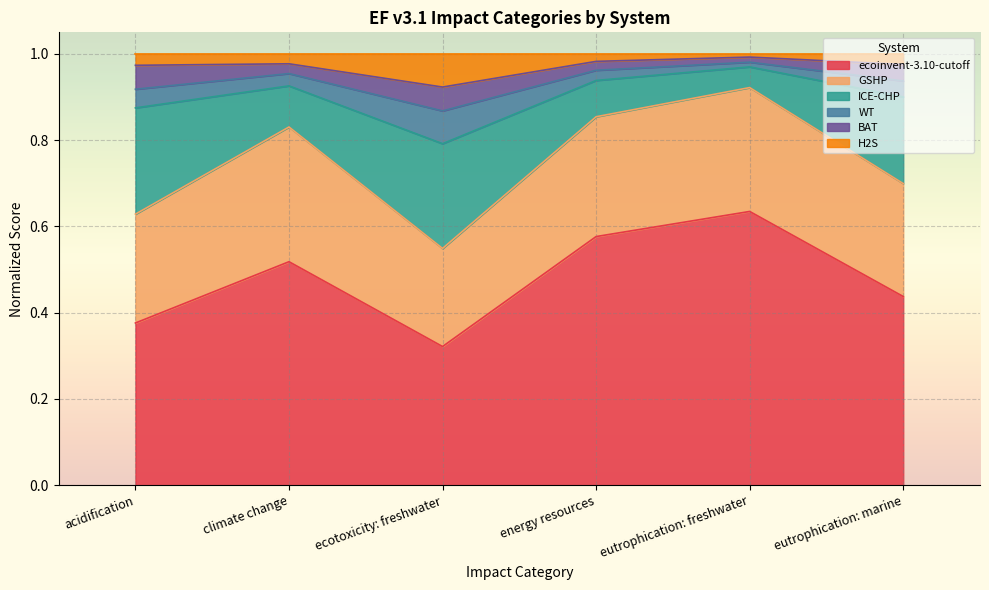

Which category has the highest value in the ecoinvent-3.10-cutoff series?

eutrophication: freshwater